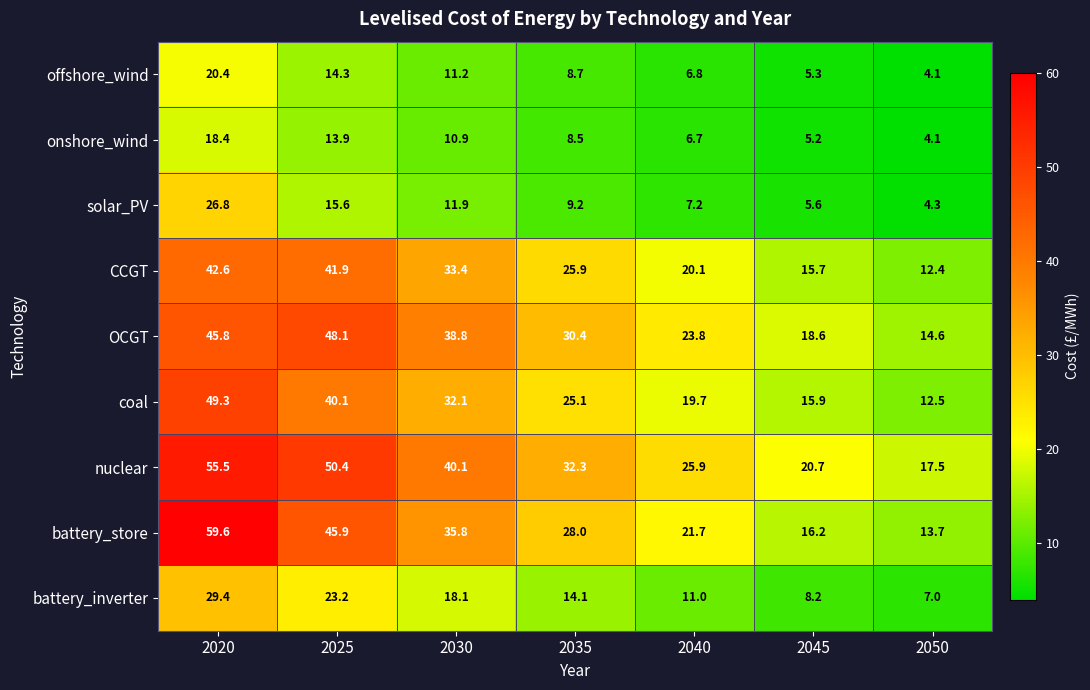

Which series has the largest range (max minus min)?

battery_store